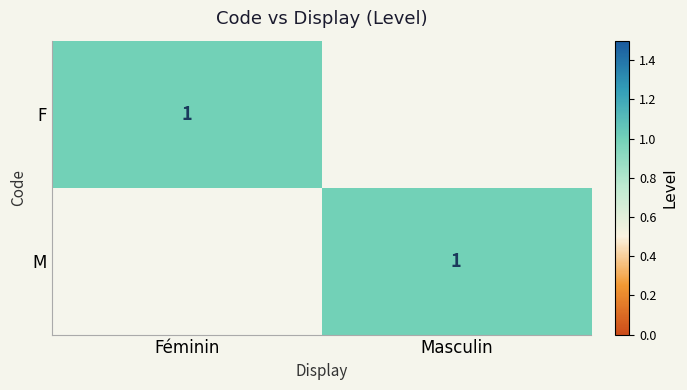

What is the spread (max minus min) of values at Féminin?

1